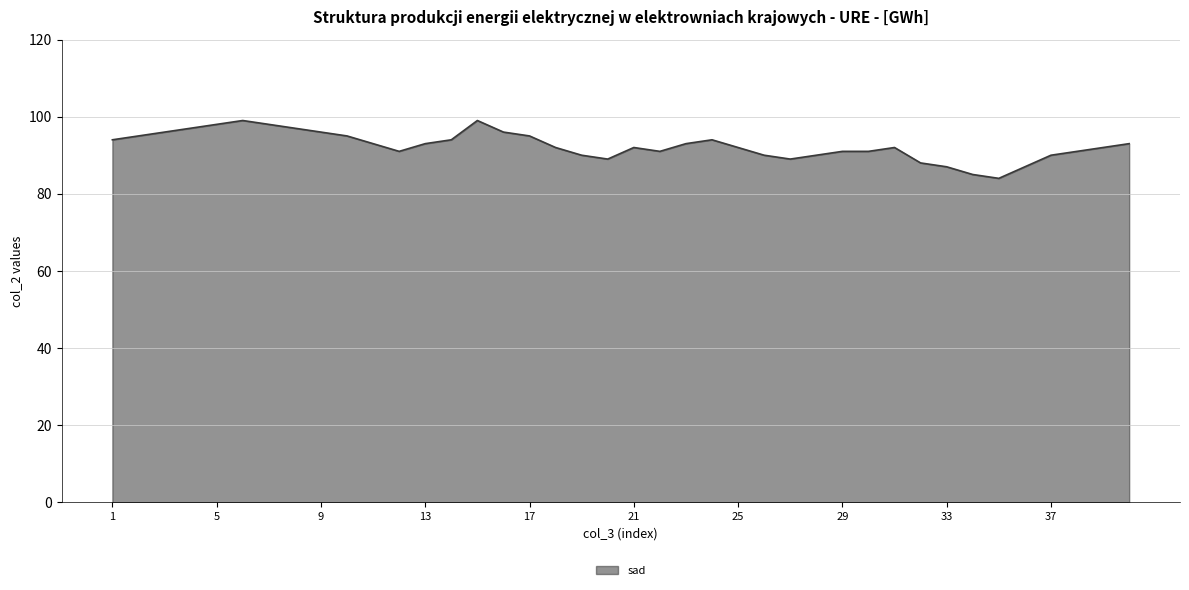

What is the average value?

92